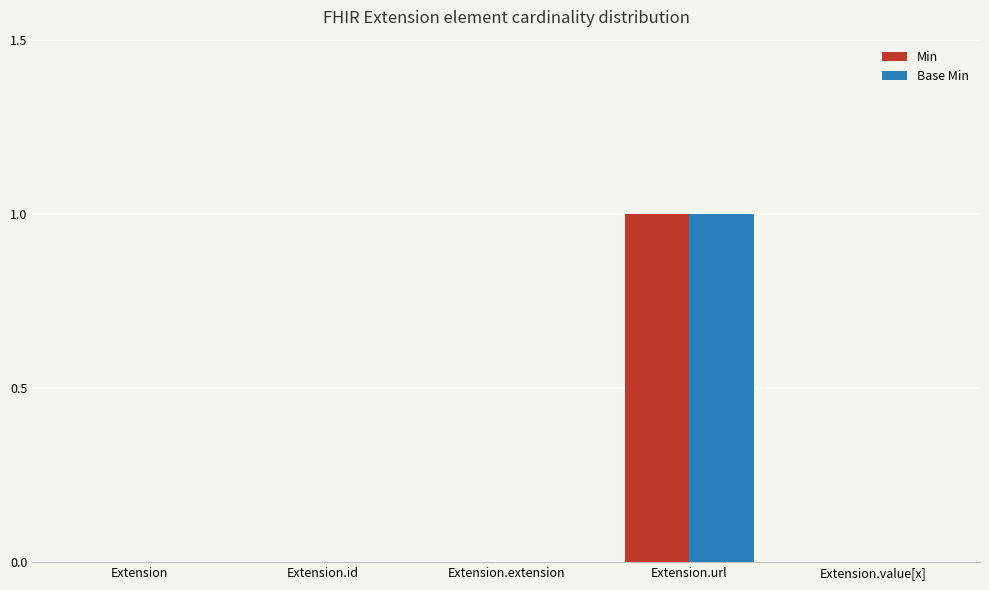

The Base Min series shows 1 at Extension.id. True or false?

False